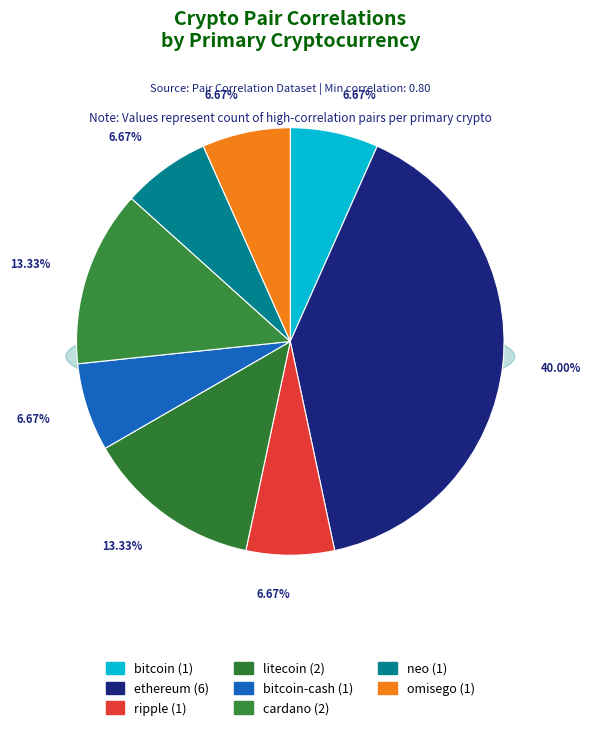

Which has a higher value, ethereum or ethereum?

ethereum